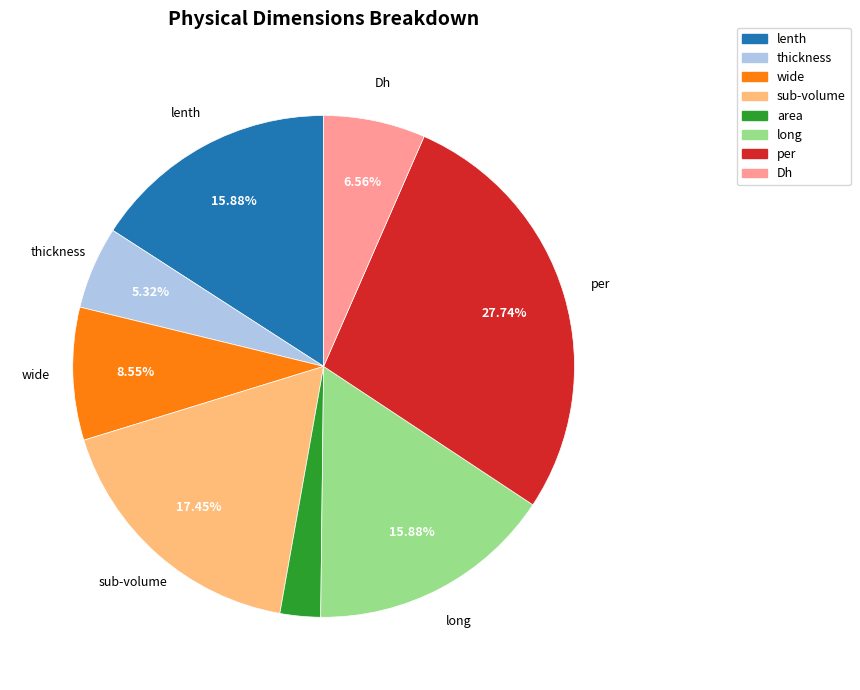

To the nearest percent, what is the difference between the long and wide slice percentages?

7%